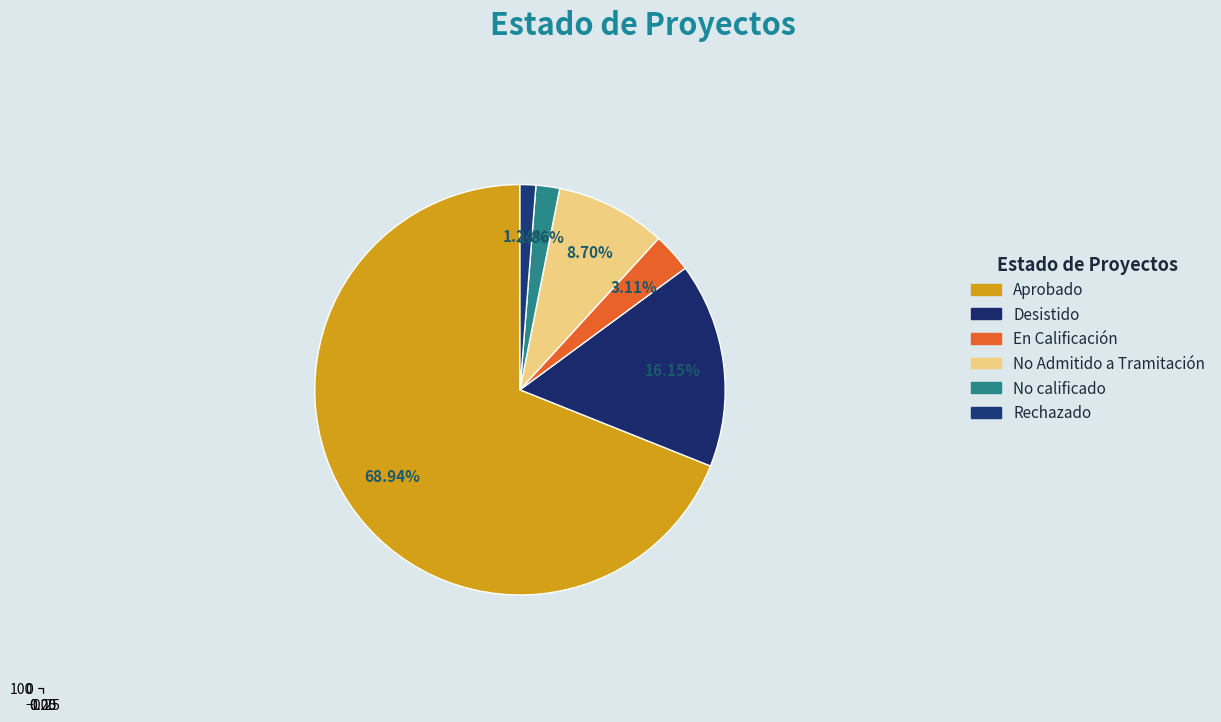

How much of the chart is everything except Rechazado?

98.8%